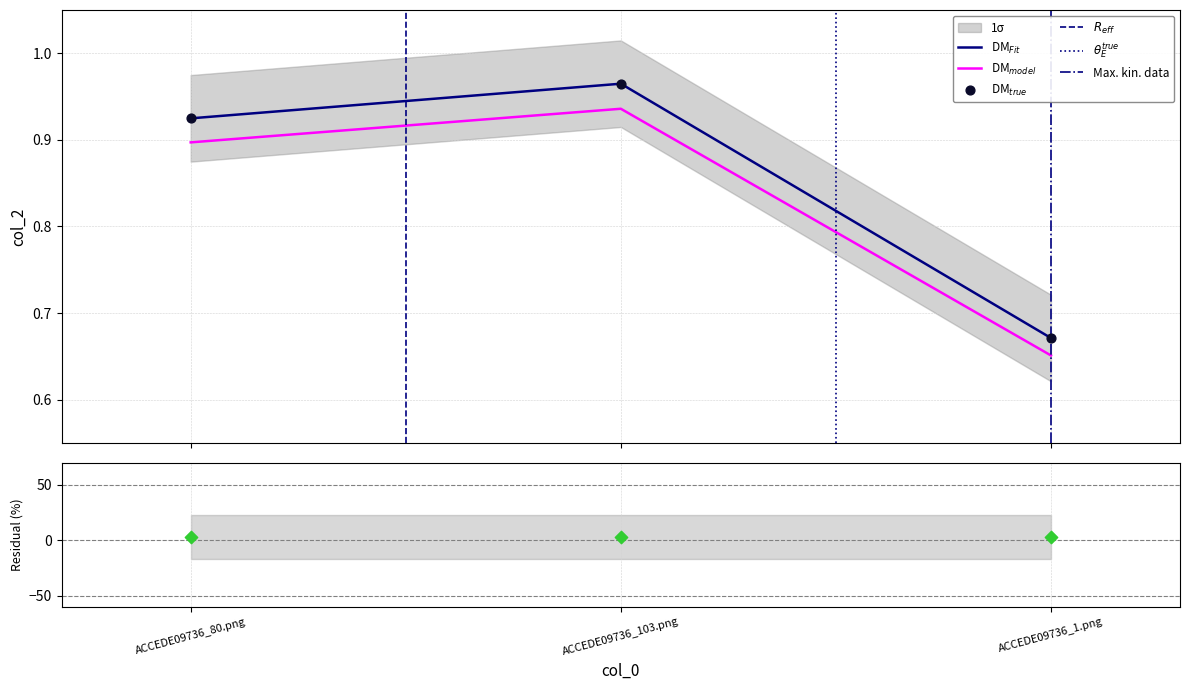

What is the change in value from ACCEDE09736_103.png to ACCEDE09736_1.png?

-0.3